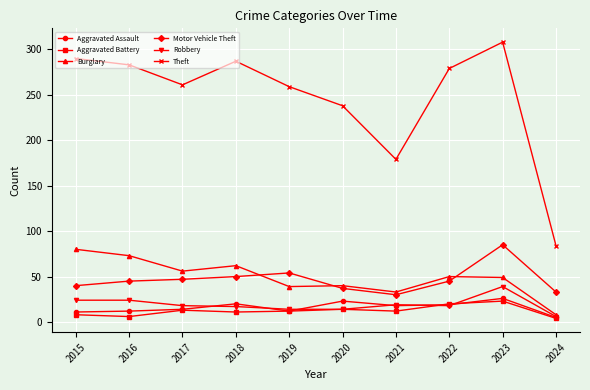

Which series has the largest range (max minus min)?

Theft